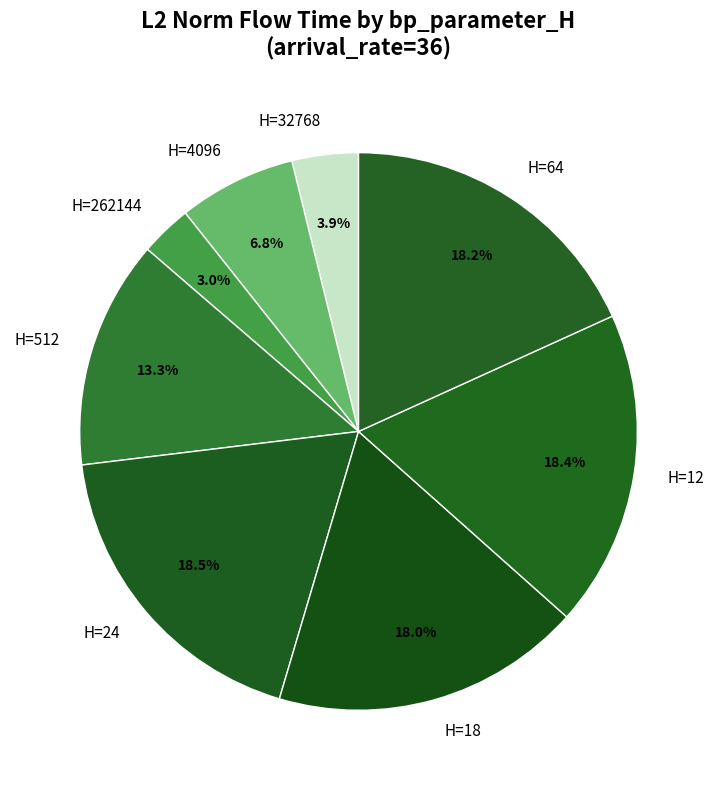

How many segments does this pie chart have?

8